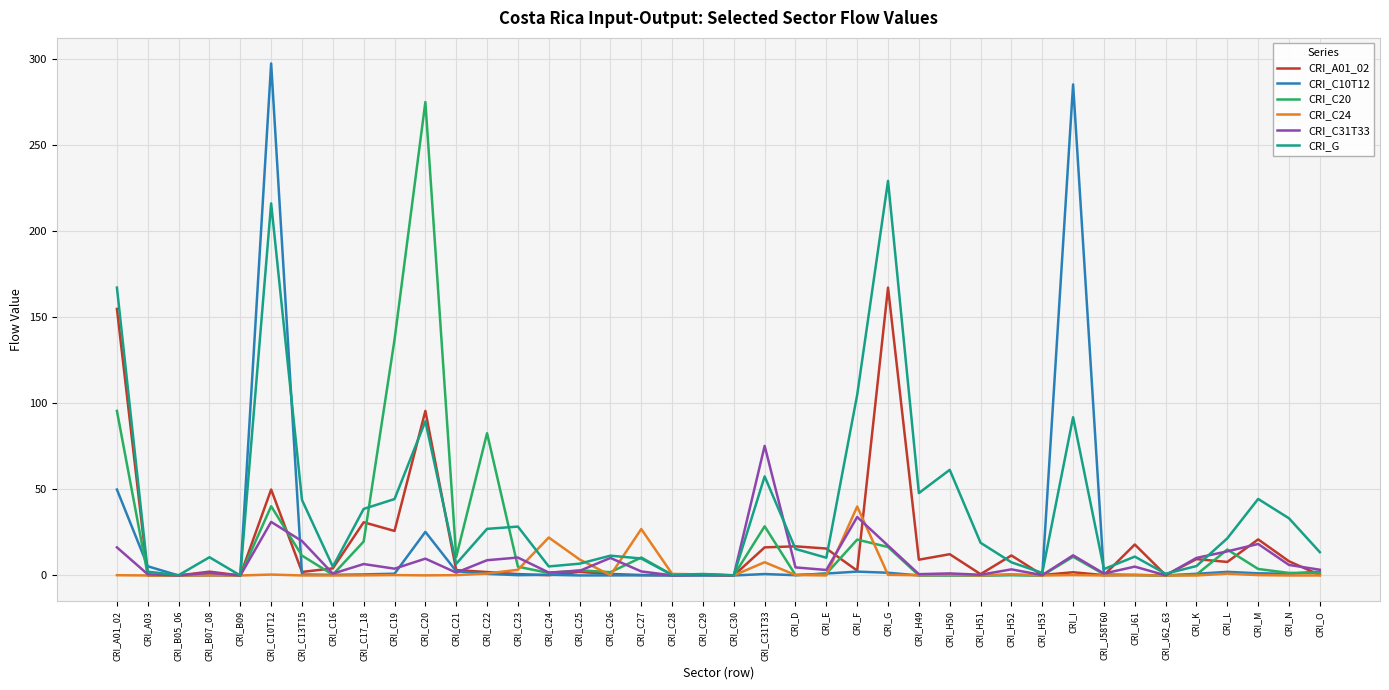

What is the highest value of the CRI_C24 series?

40.1